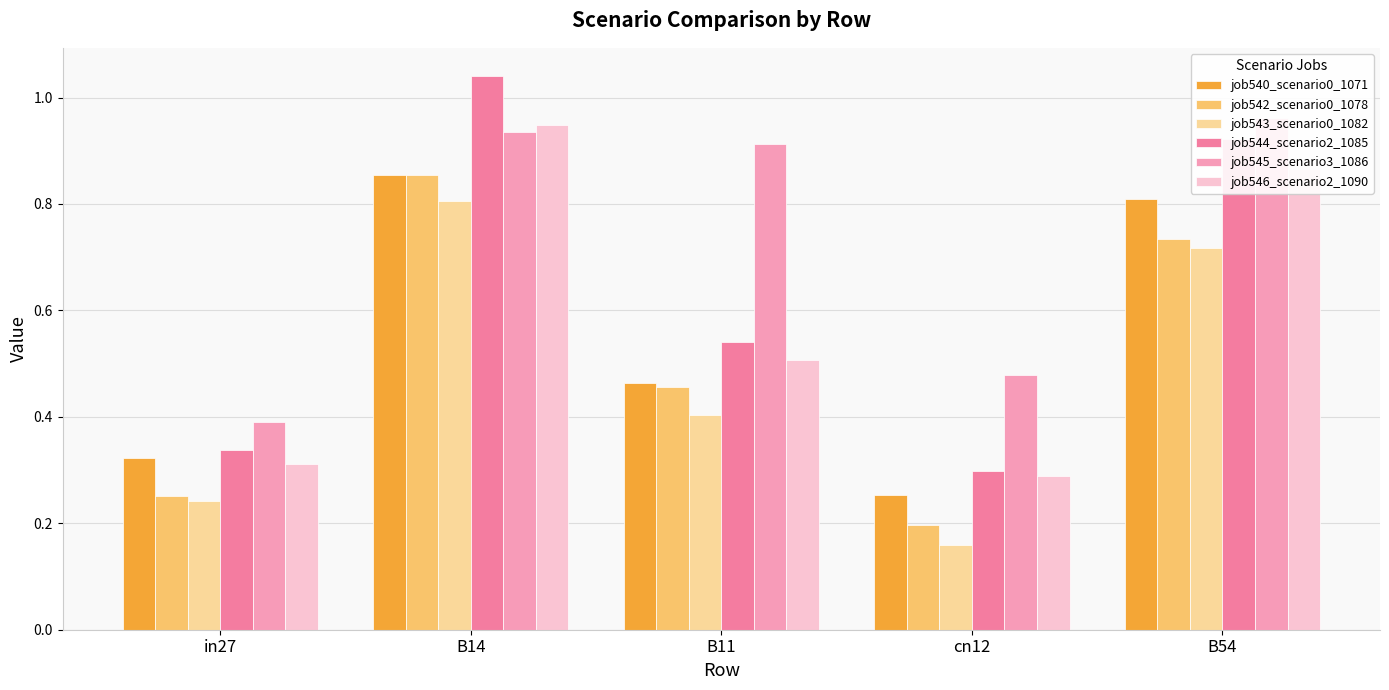

The job544_scenario2_1085 series shows 0.5 at cn12. True or false?

False